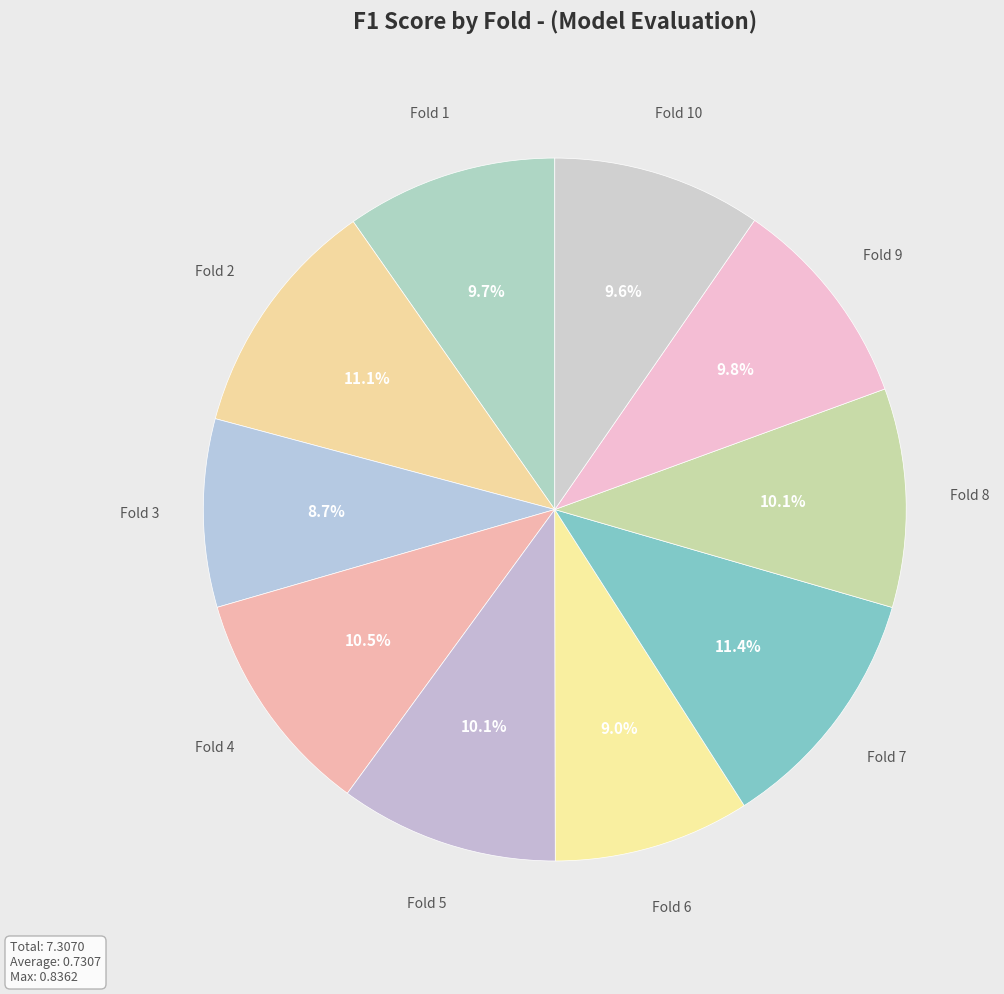

Is there a majority slice in this chart?

No